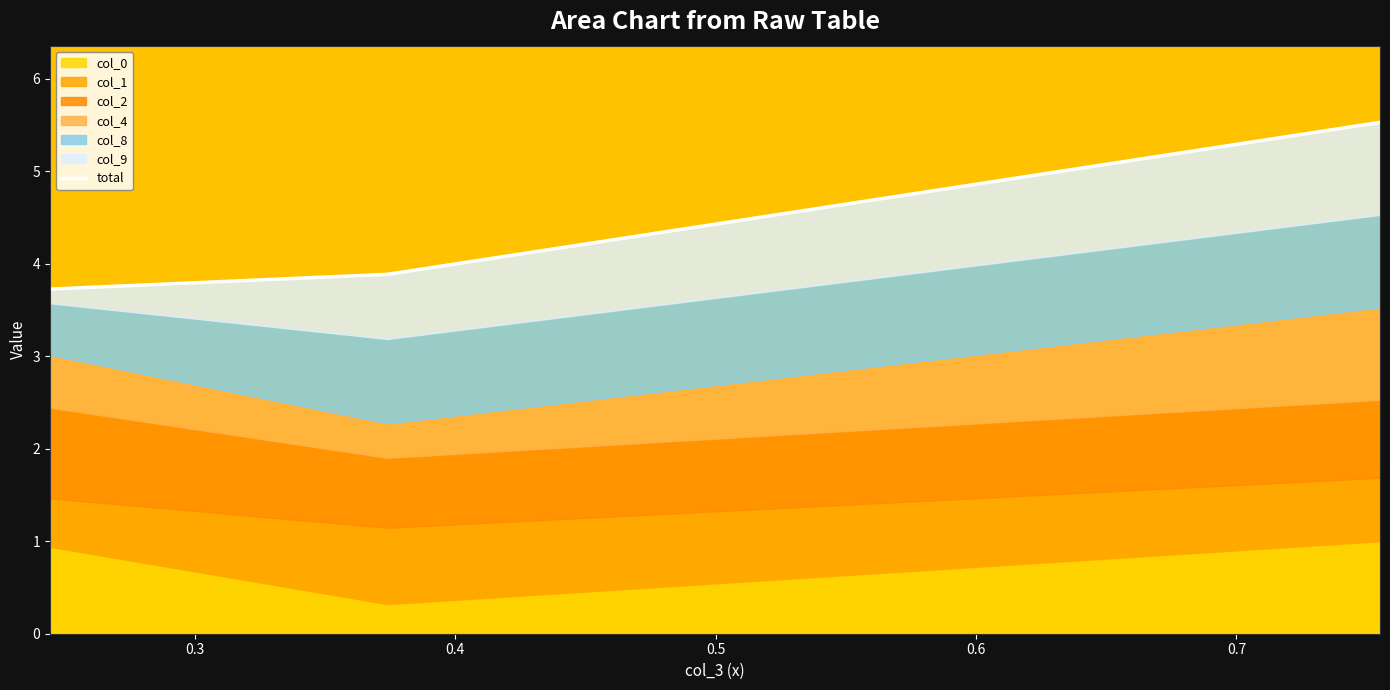

What is the average value?

4.4